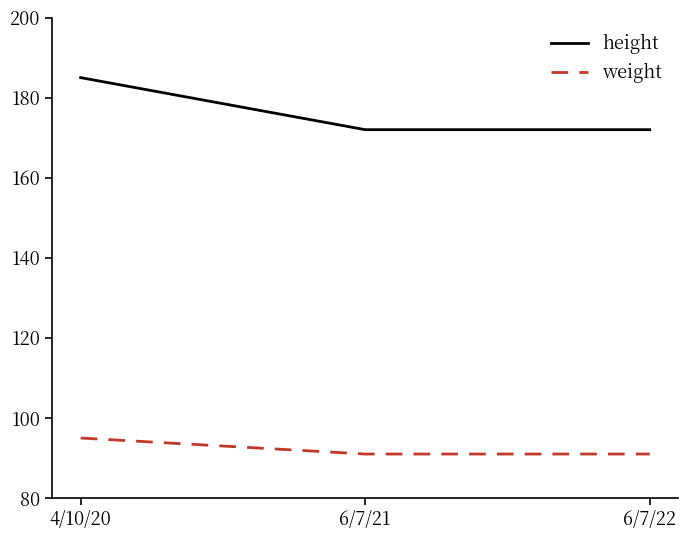

The value of weight at 6/7/22 is 45. True or false?

False